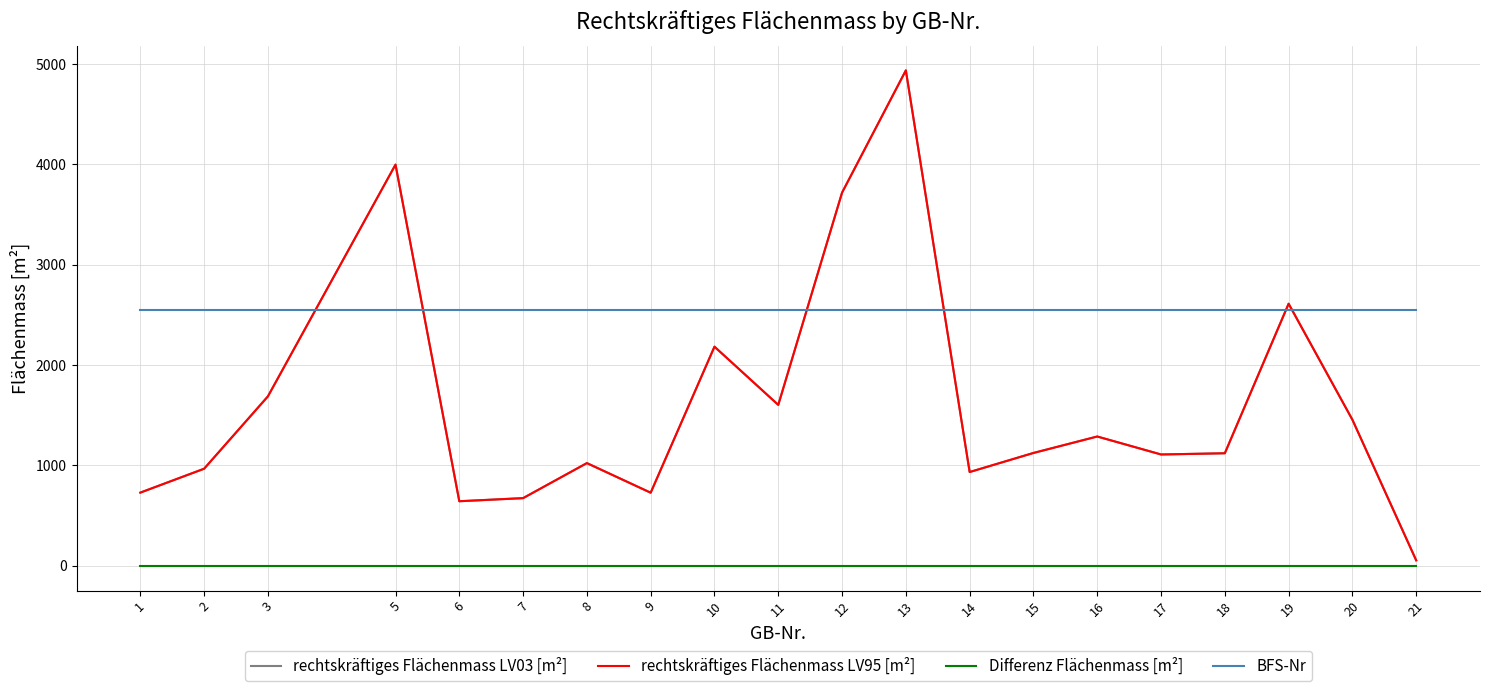

Does the chart have visible grid lines?

Yes